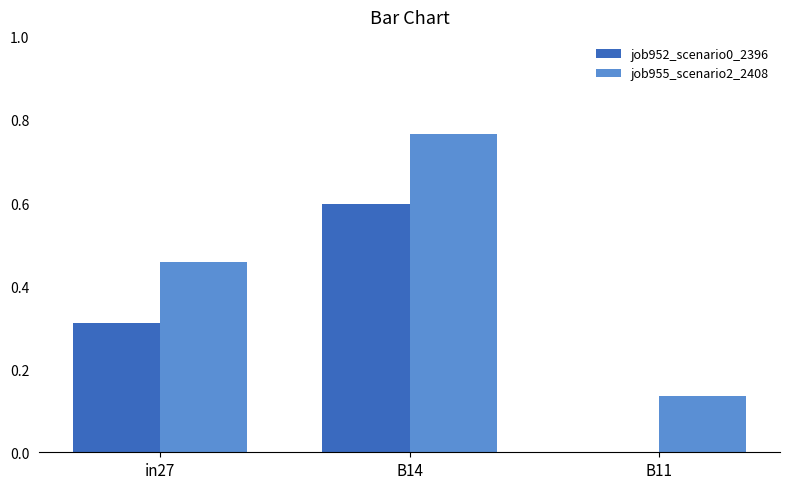

What is the sum of all job952_scenario0_2396 values?

0.9